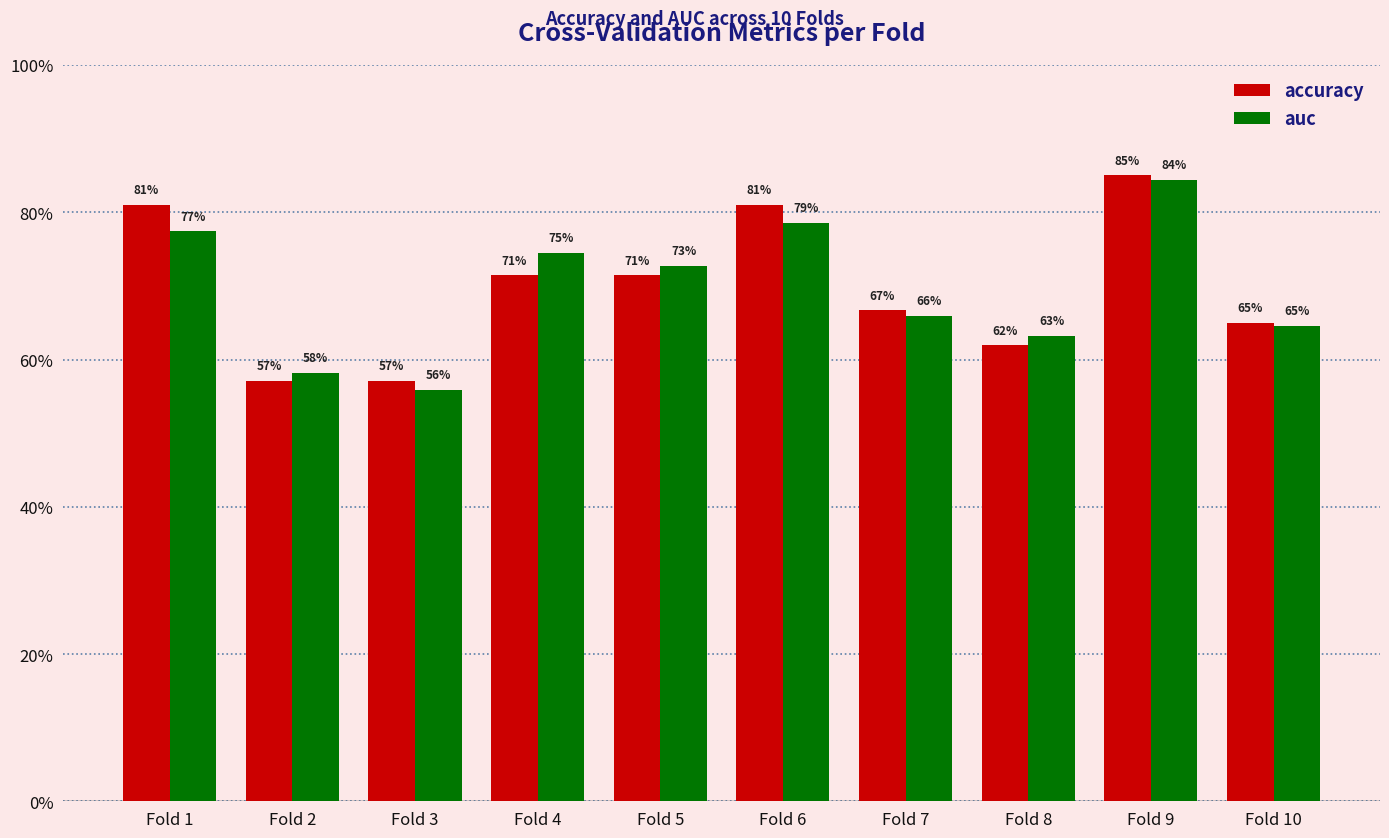

Which has a higher value, Fold 4 or Fold 5?

Fold 4